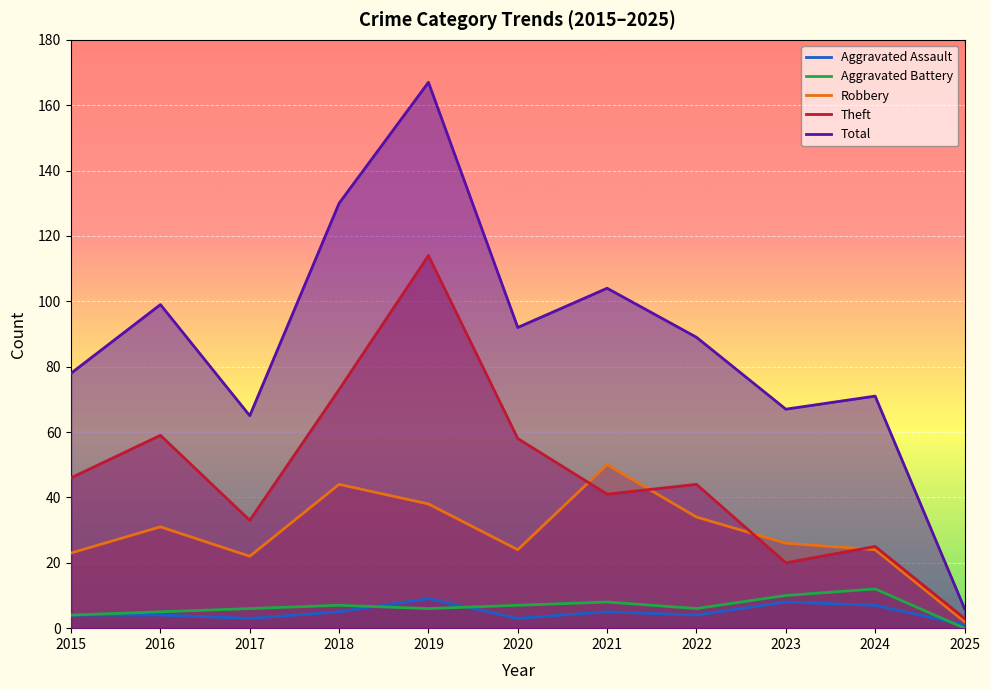

True or false: Total and Aggravated Battery intersect in this chart.

False